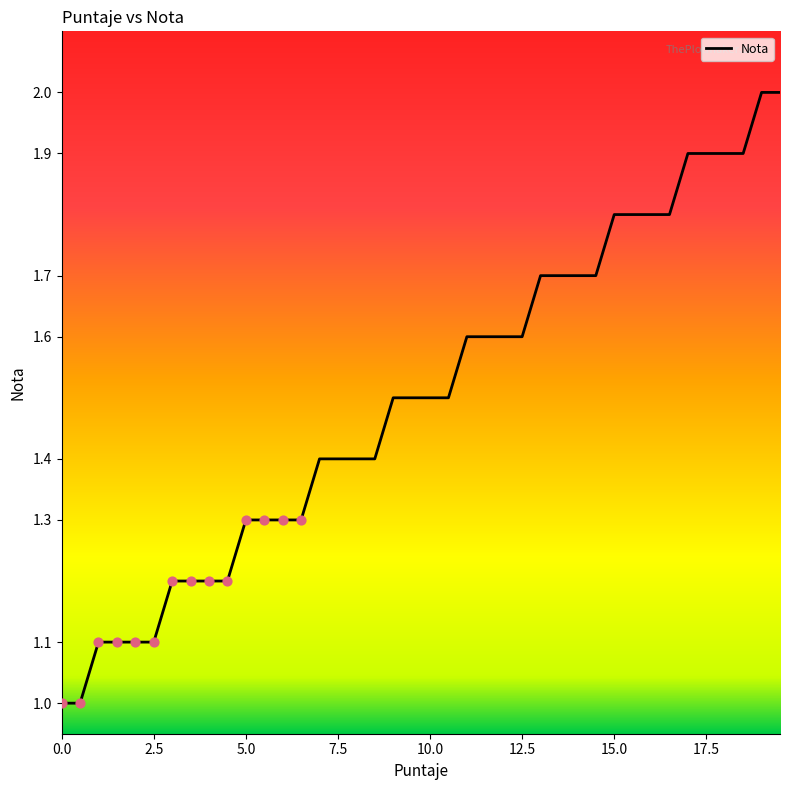

What is the maximum value shown in the chart?

2.0